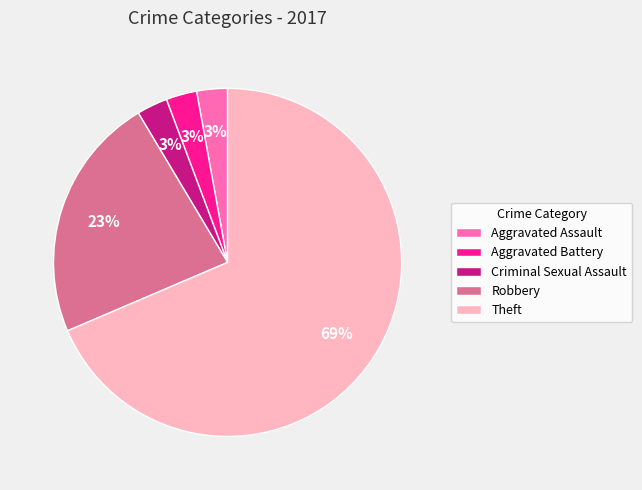

How many slices are in this pie chart?

5